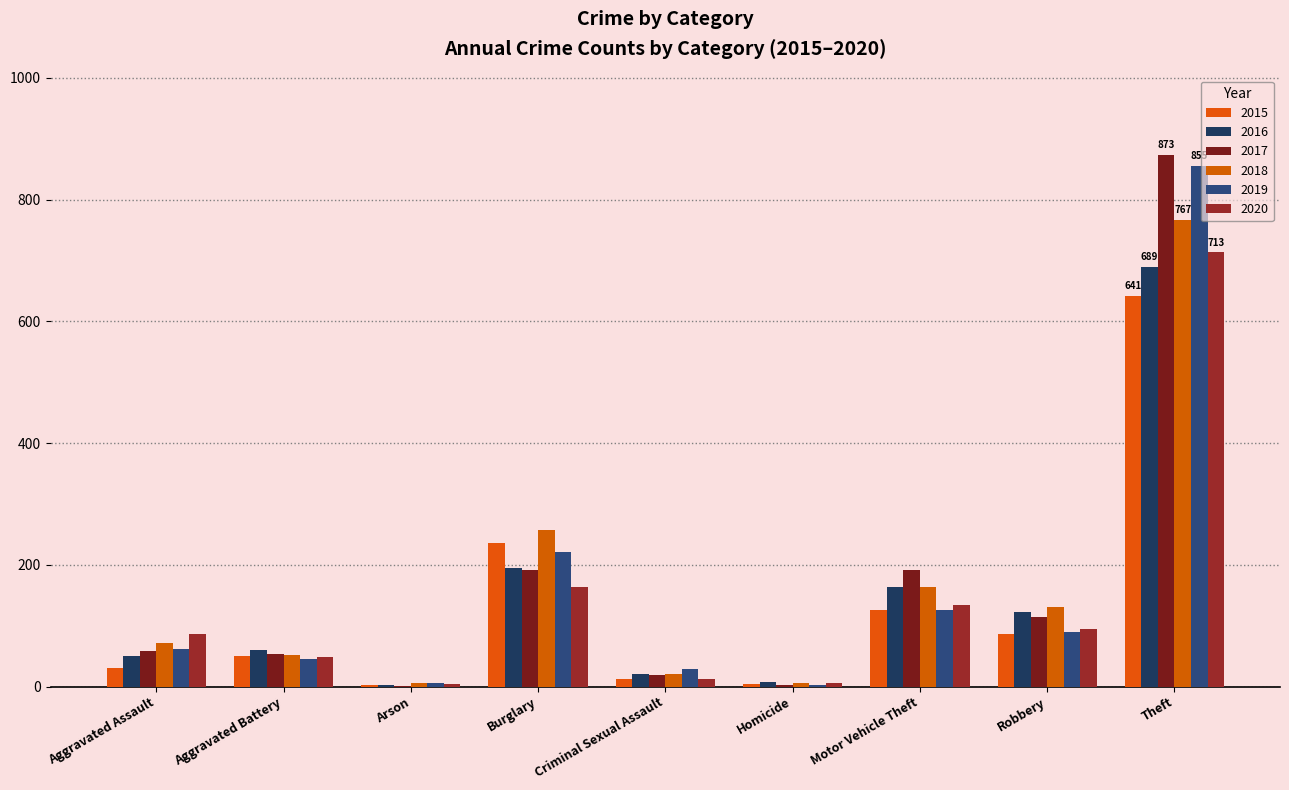

What is the smallest value displayed?

1